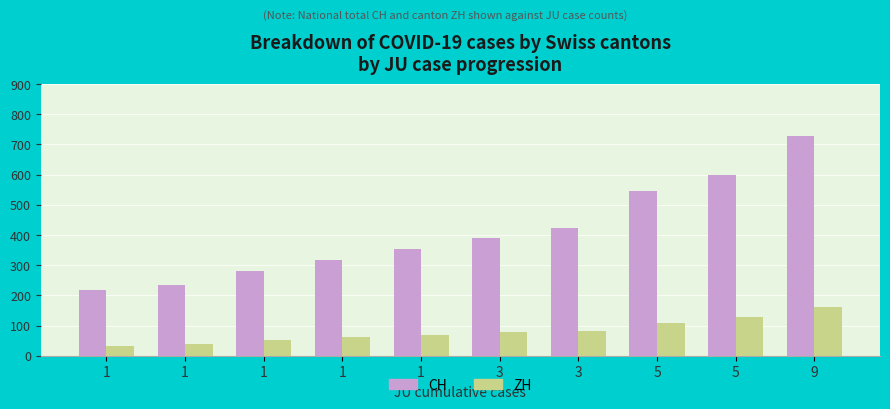

List the series in order of their peak value, lowest first.

ZH, CH